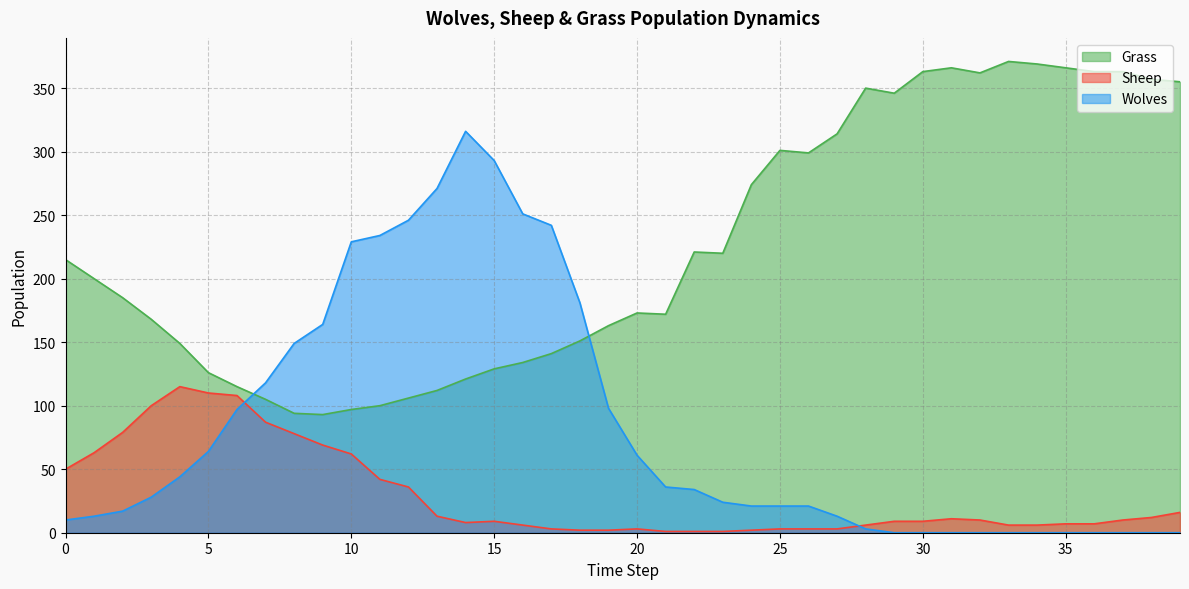

At 31, list the series in order from largest to smallest.

Grass, Sheep, Wolves